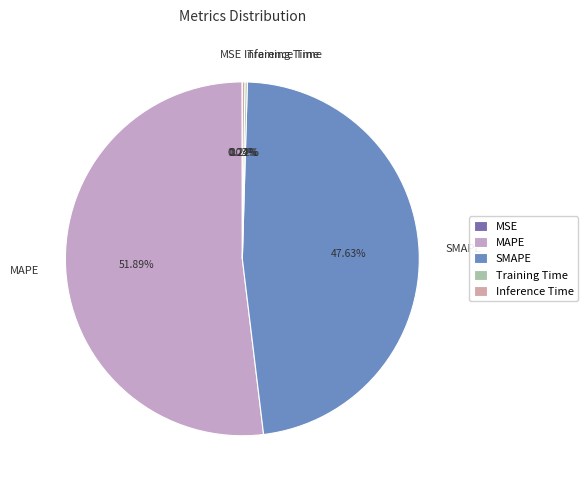

Is there a majority slice in this chart?

Yes